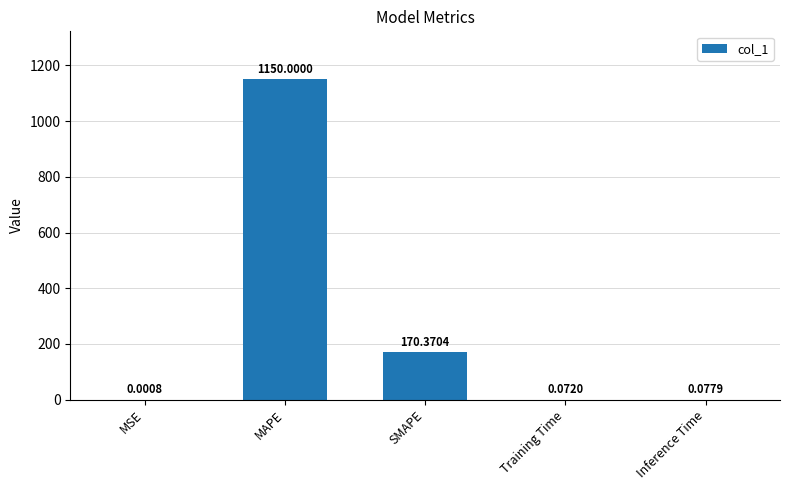

Where is the data nearest to the value 575?

SMAPE